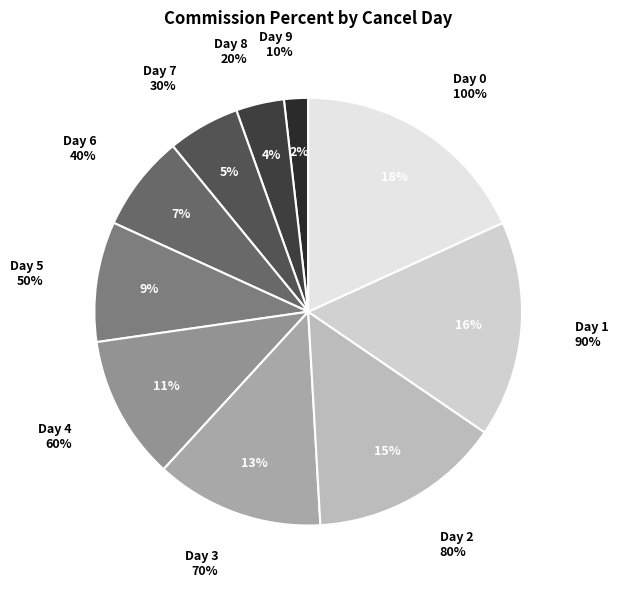

What percentage do 10 and 9 together represent?

1.8%